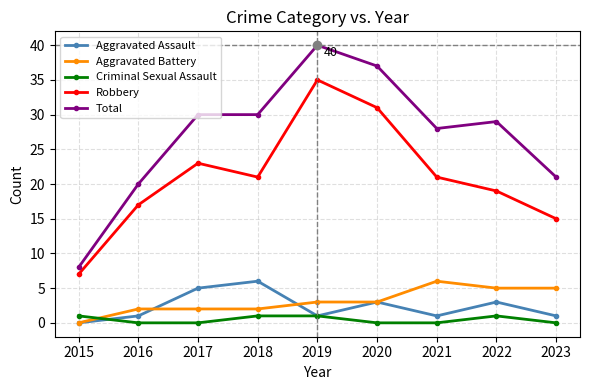

Where is Total nearest to the value 24?

2023